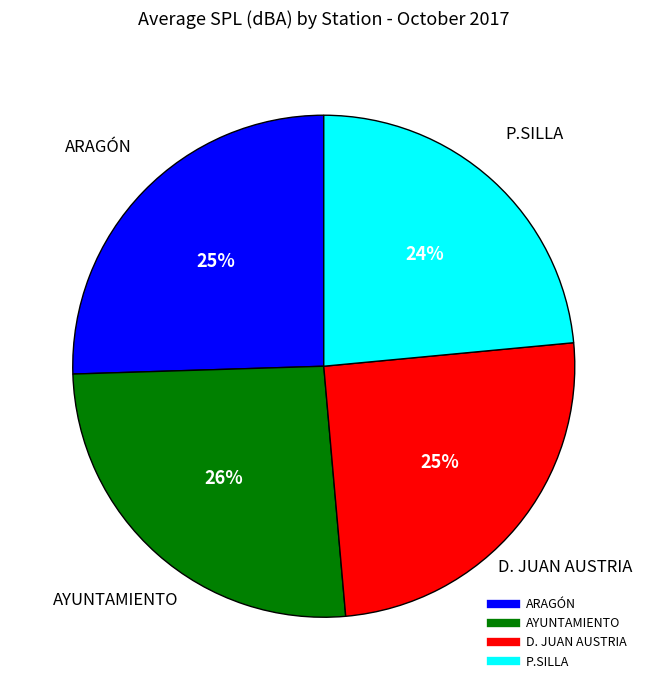

Which category has the smallest portion of the pie?

P.SILLA